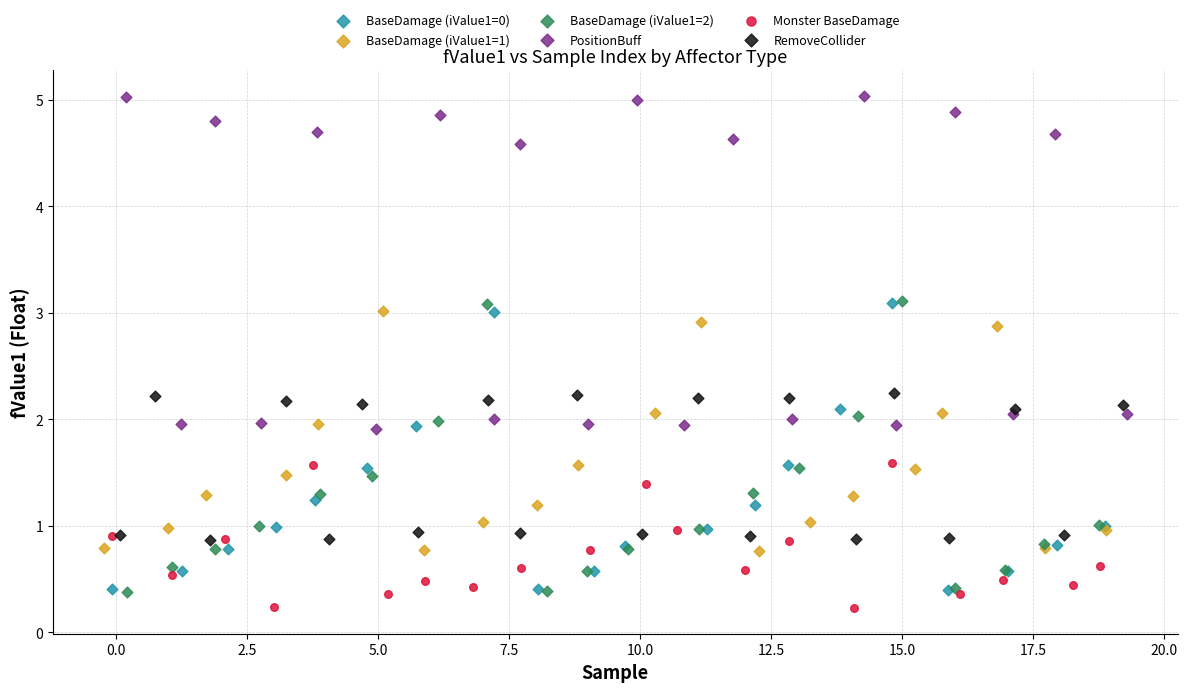

What are all the series names shown in the legend?

BaseDamage (iValue1=0), BaseDamage (iValue1=1), BaseDamage (iValue1=2), PositionBuff, Monster BaseDamage, RemoveCollider